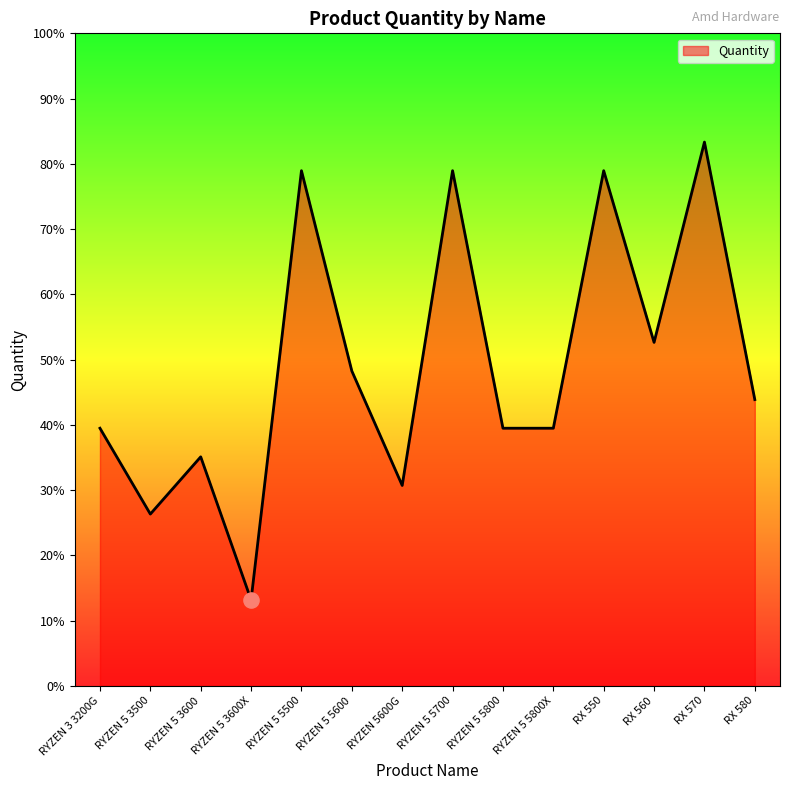

Between RYZEN 5 3600 and RX 550, which is larger?

RX 550